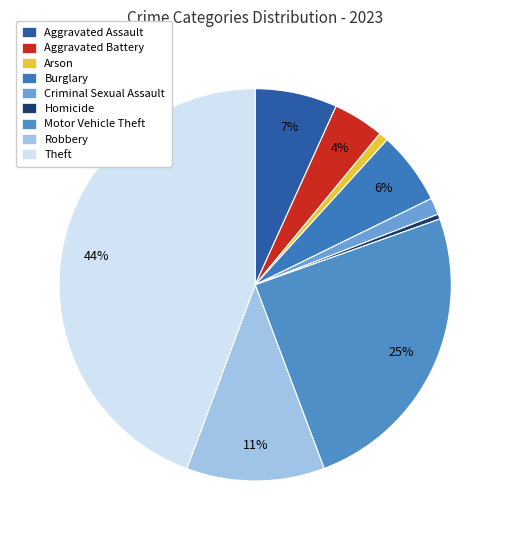

Does Aggravated Assault represent more than half of the total?

No